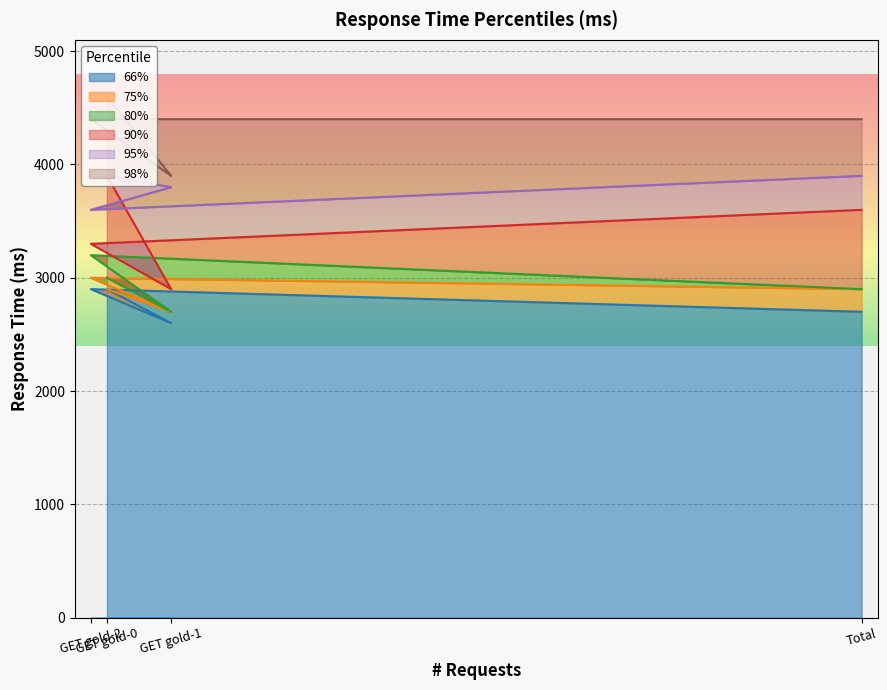

True or false: 66% has a value of 4717 at Total.

False